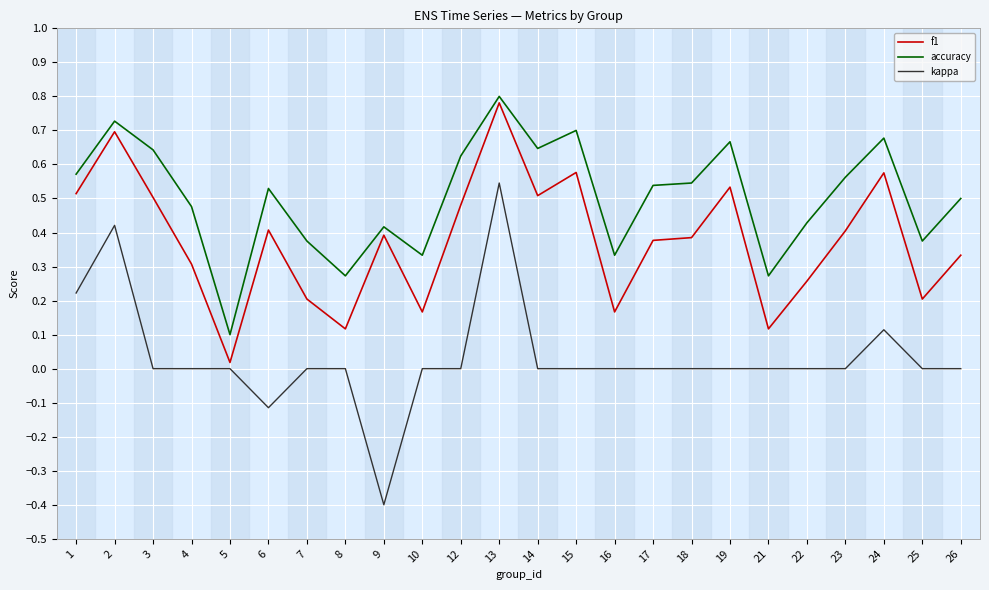

Which series has the widest spread of values?

kappa